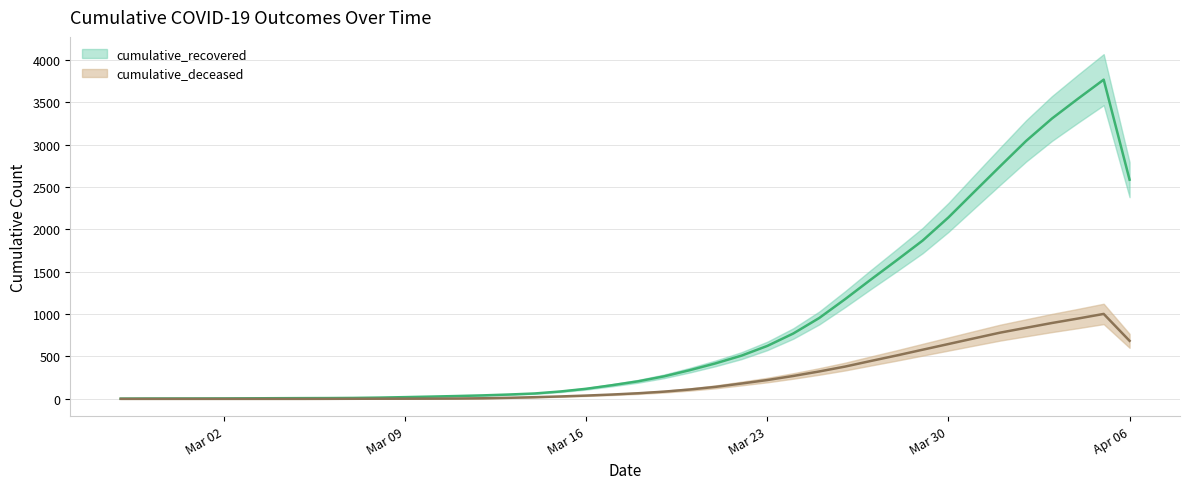

True or false: cumulative_recovered has a value of 749.8 at 2020-03-31.

False